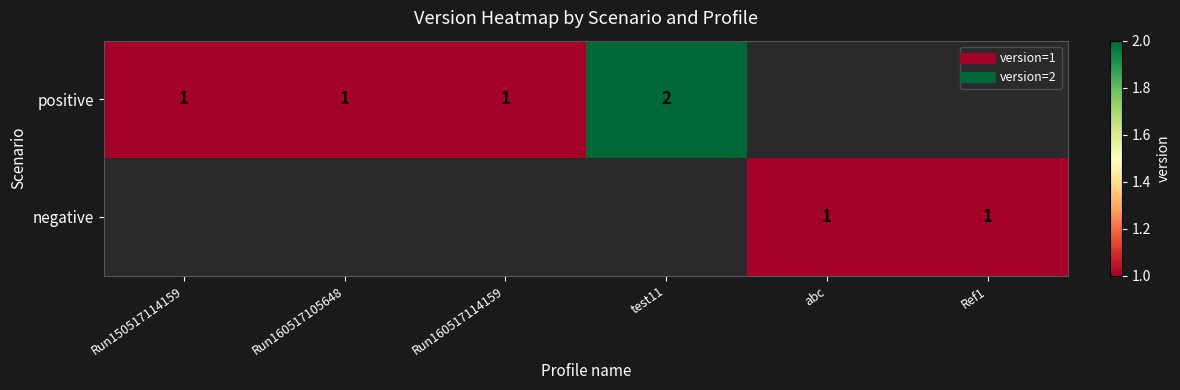

Is the value of positive at Run150517114159 greater than the value of negative at Run160517114159?

No